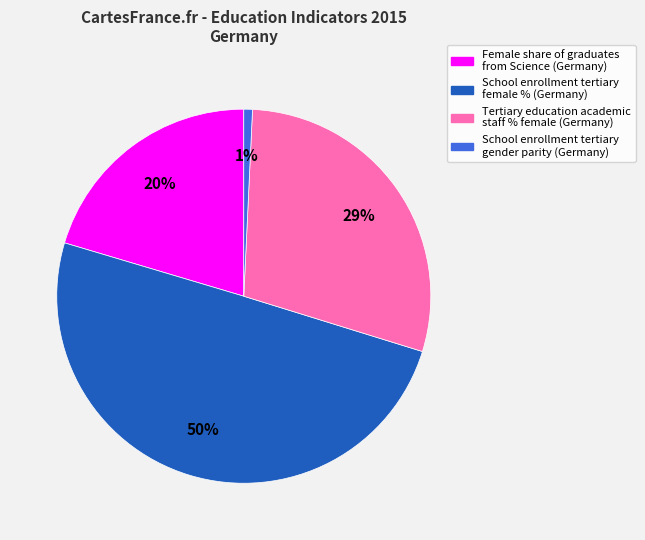

What percentage is the Tertiary education academic staff % female (Germany) slice, to the nearest percent?

29%